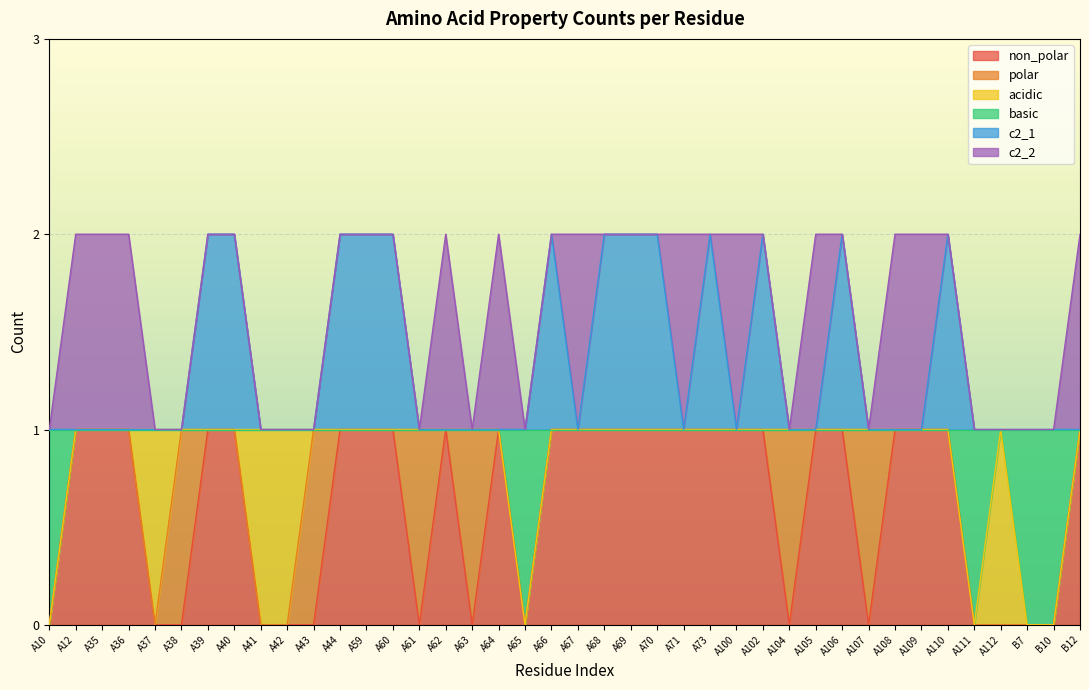

What is the label of the 8th point from the right?

A108